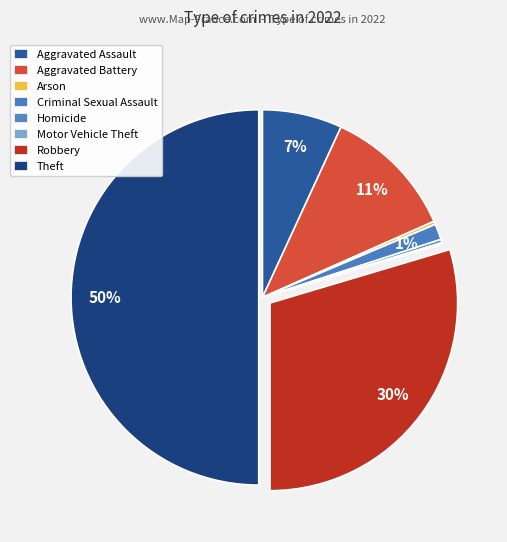

How much of the chart is everything except Arson?

99.7%